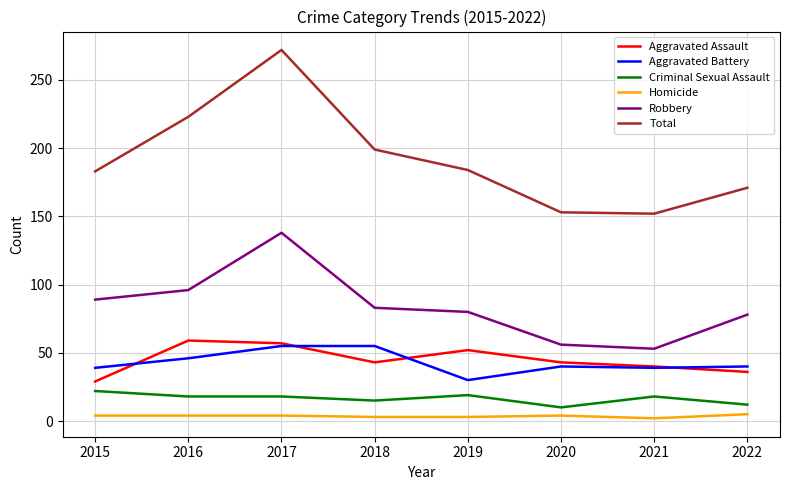

At how many categories does at least one series exceed 106?

8